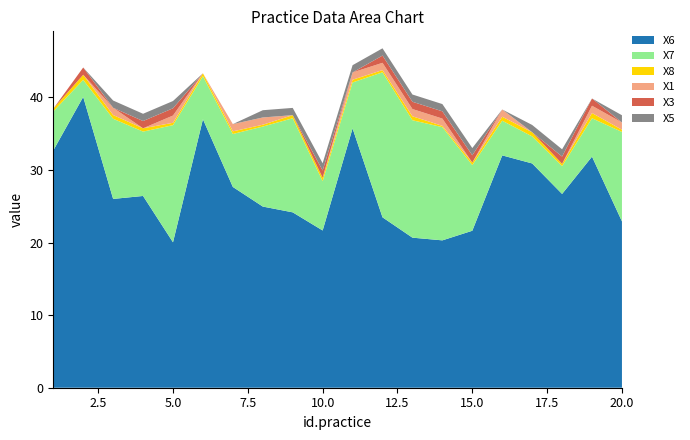

Reading left to right, extract all data points from this chart.

X6: 32.7	40.1	26.0	26.4	20.0	37.0	27.7	25.0	24.2	21.7	35.7	23.5	20.7	20.3	21.6	32.0	30.9	26.7	31.8	22.9
X7: 5.4	2.3	11.0	8.9	16.1	5.9	7.3	11.0	13.0	6.8	6.3	20.0	16.2	15.6	9.0	4.8	3.7	3.8	5.3	12.3
X8: 0.4	0.7	0.5	0.5	0.3	0.4	0.4	0.3	0.4	0.5	0.4	0.3	0.5	0.2	0.3	0.5	0.6	0.3	0.7	0.3
X1: 0.0	0.0	1.0	0.0	1.0	0.0	1.0	1.0	0.0	0.0	1.0	1.0	1.0	1.0	0.0	1.0	0.0	0.0	1.0	1.0
X3: 0.0	1.0	0.0	1.0	1.0	0.0	0.0	0.0	0.0	1.0	0.0	1.0	1.0	1.0	1.0	0.0	0.0	1.0	1.0	0.0
X5: 0.0	0.0	1.0	1.0	1.0	0.0	0.0	1.0	1.0	1.0	1.0	1.0	1.0	1.0	1.0	0.0	1.0	1.0	0.0	1.0